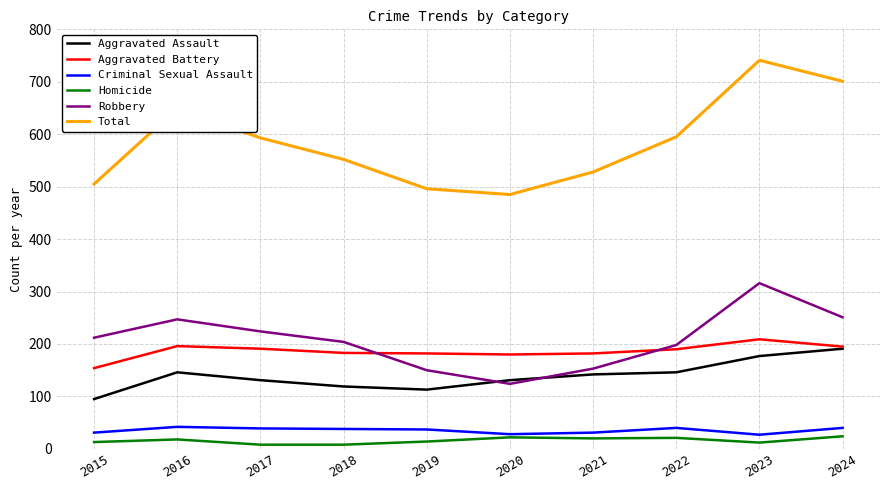

What is the greatest value displayed?

741